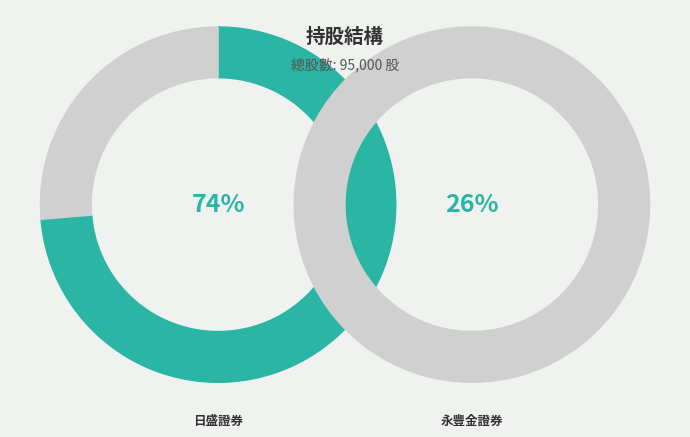

Is 永豐金證券股份有限公司 the majority of the pie?

No